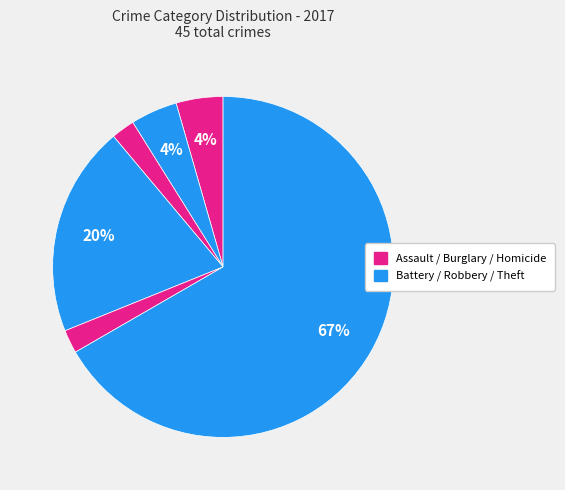

How many slices are in this pie chart?

6